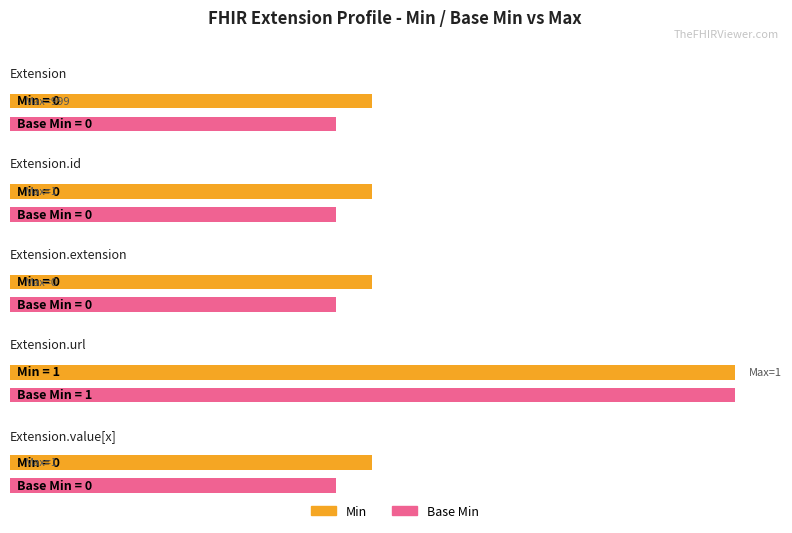

What is the label of the 1st bar from the right?

Extension.value[x]